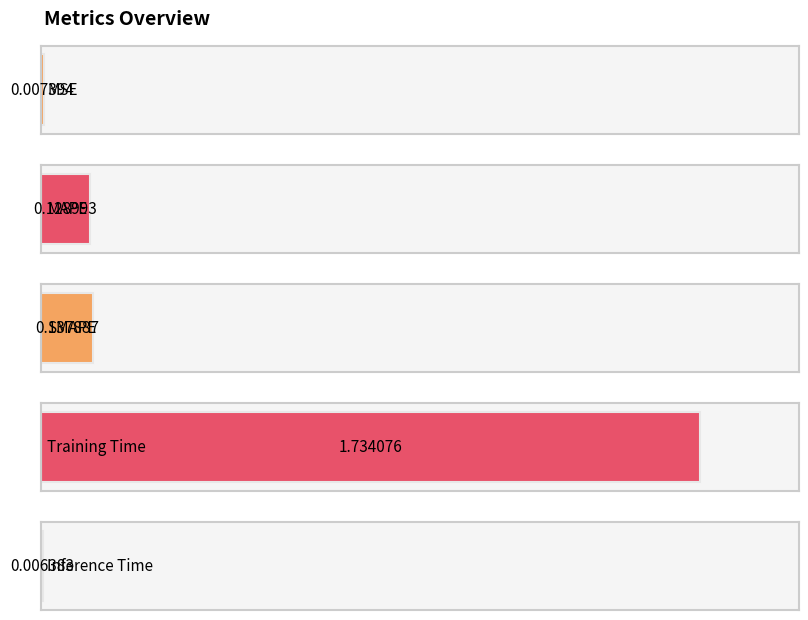

What is the average value?

0.4